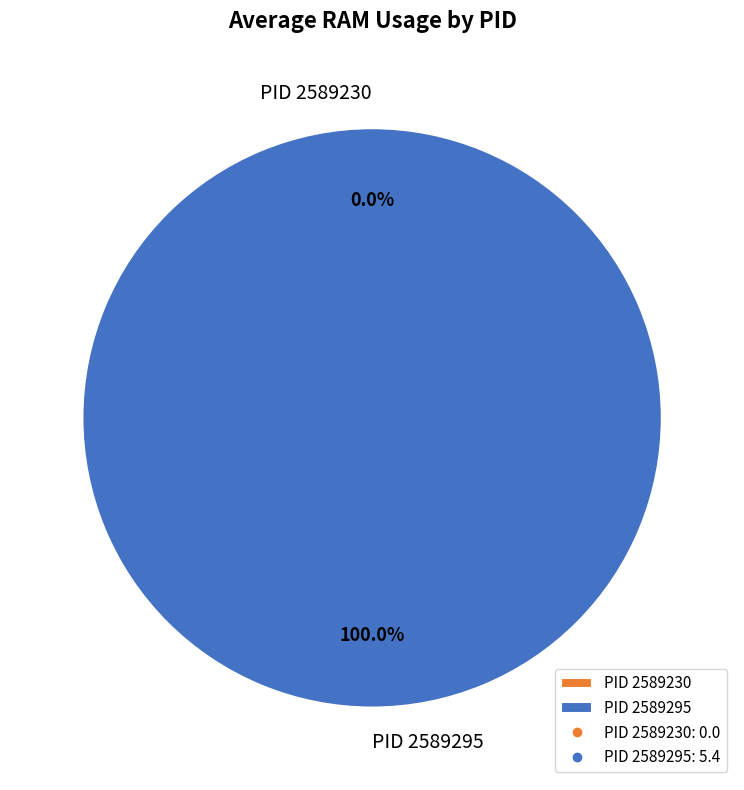

What is the smallest slice in the pie chart?

2589230